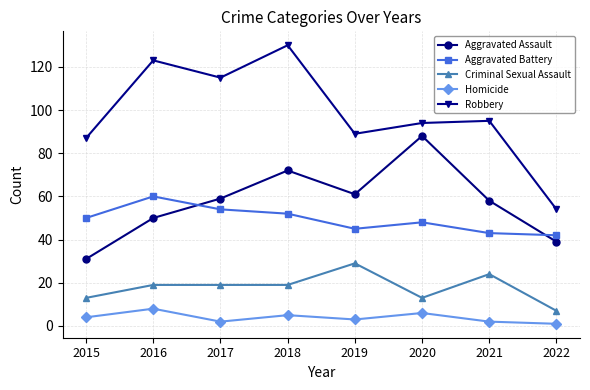

True or false: Aggravated Assault and Robbery cross at least once.

False